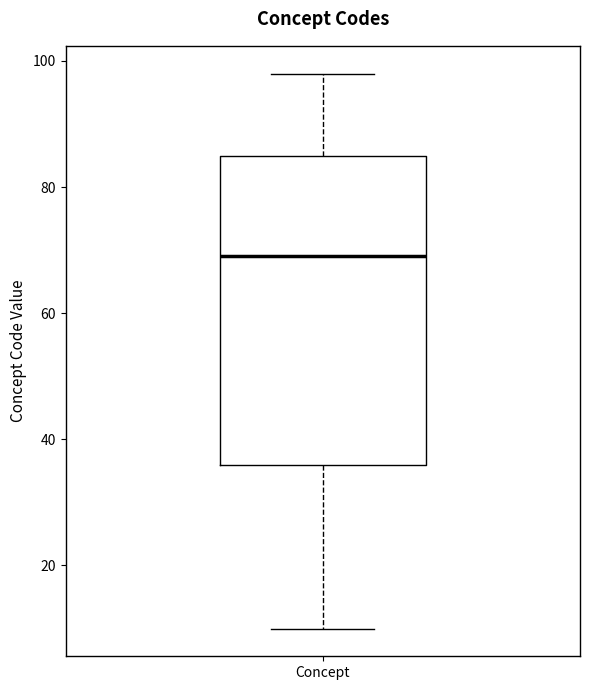

Read this box plot against the y-axis: the position of the median line, the range covered by the box, and the ends of both whiskers. The values are not printed on the chart, so give them approximately, as read against the axis.

median 70, box 36 to 86, whiskers 10 to 98